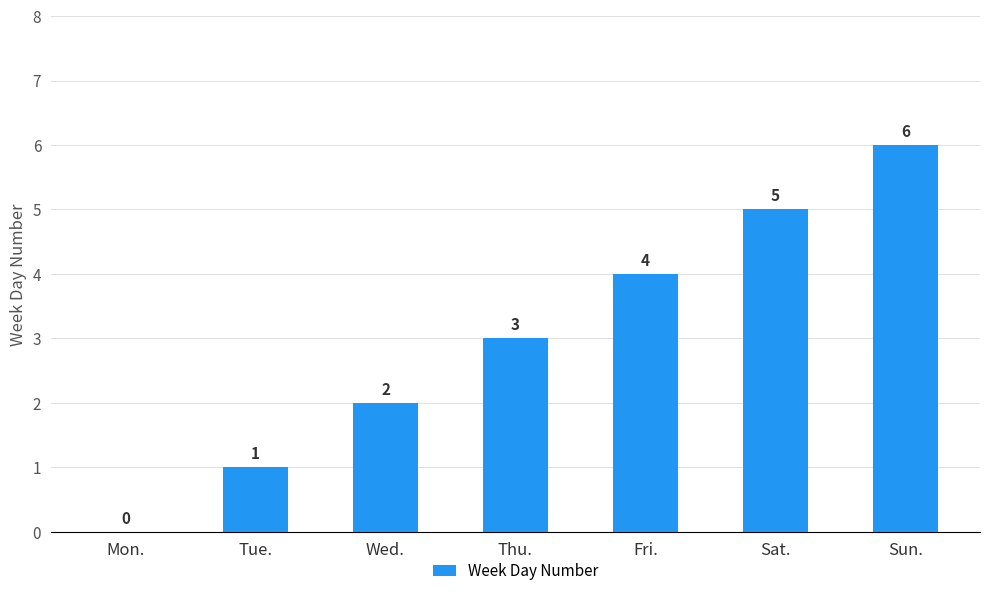

Approximately how many times larger is the value at Tue. compared to Wed.?

0.5